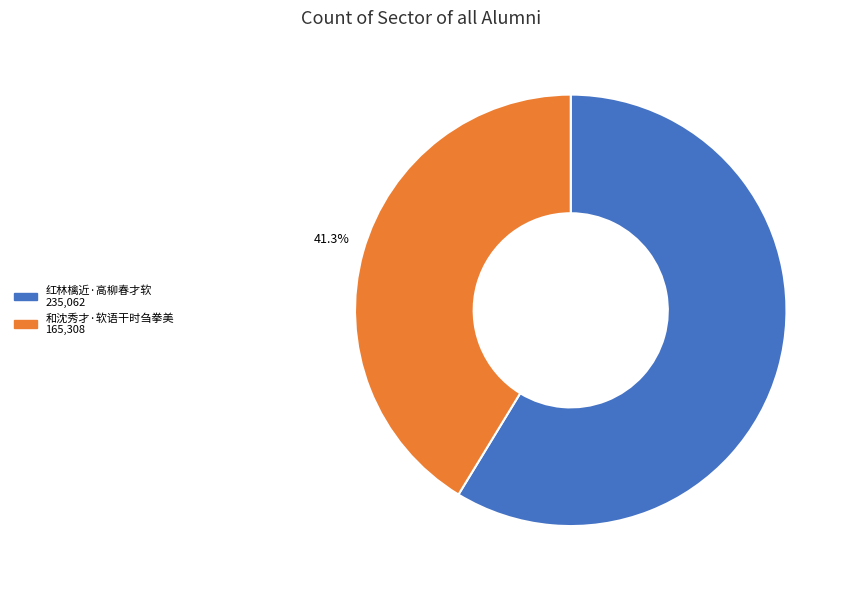

Count the number of slices in the pie.

2